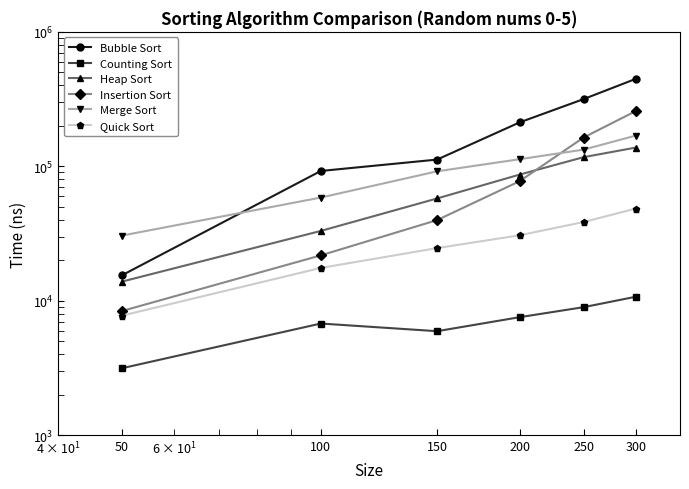

At which category is the sum across all series the highest?

300